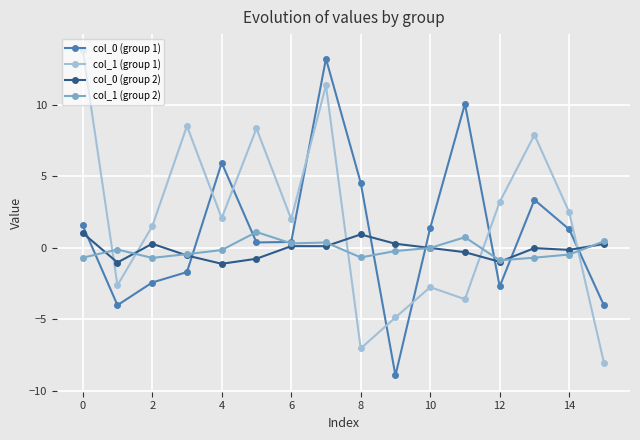

What is the value of the col_0 (group 1) point at the 2nd from the left?

-4.0